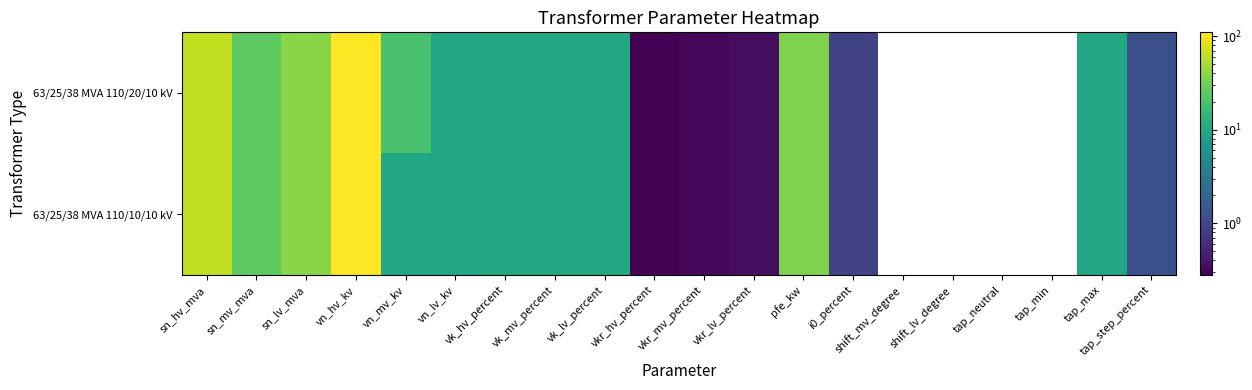

Which series has the widest spread of values?

63/25/38 MVA 110/20/10 kV